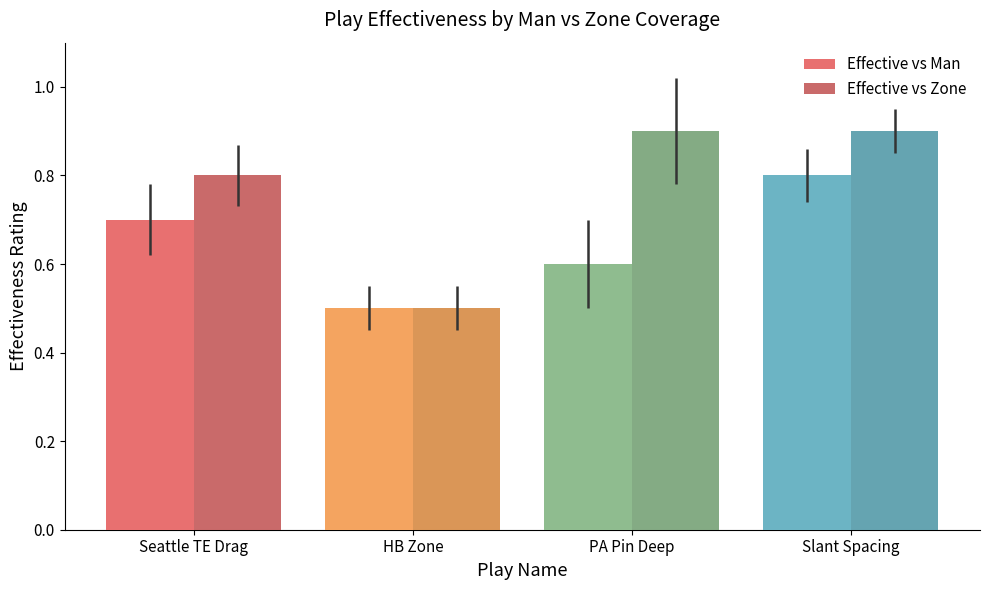

What is the greatest value displayed?

0.9